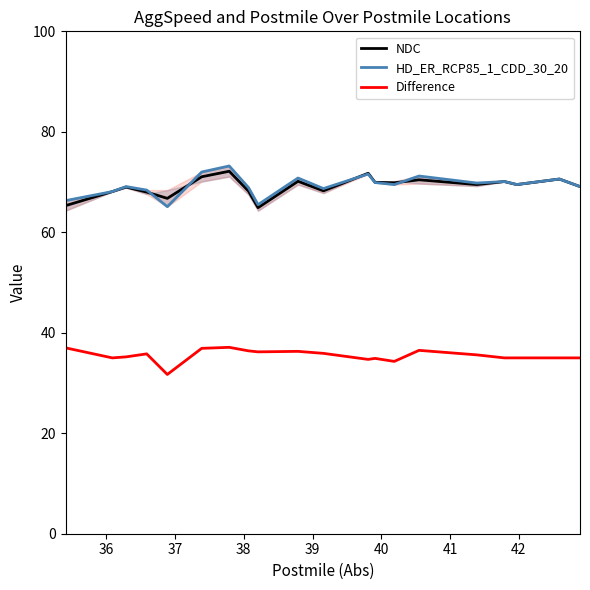

The NDC series shows 15.1 at 40. True or false?

False